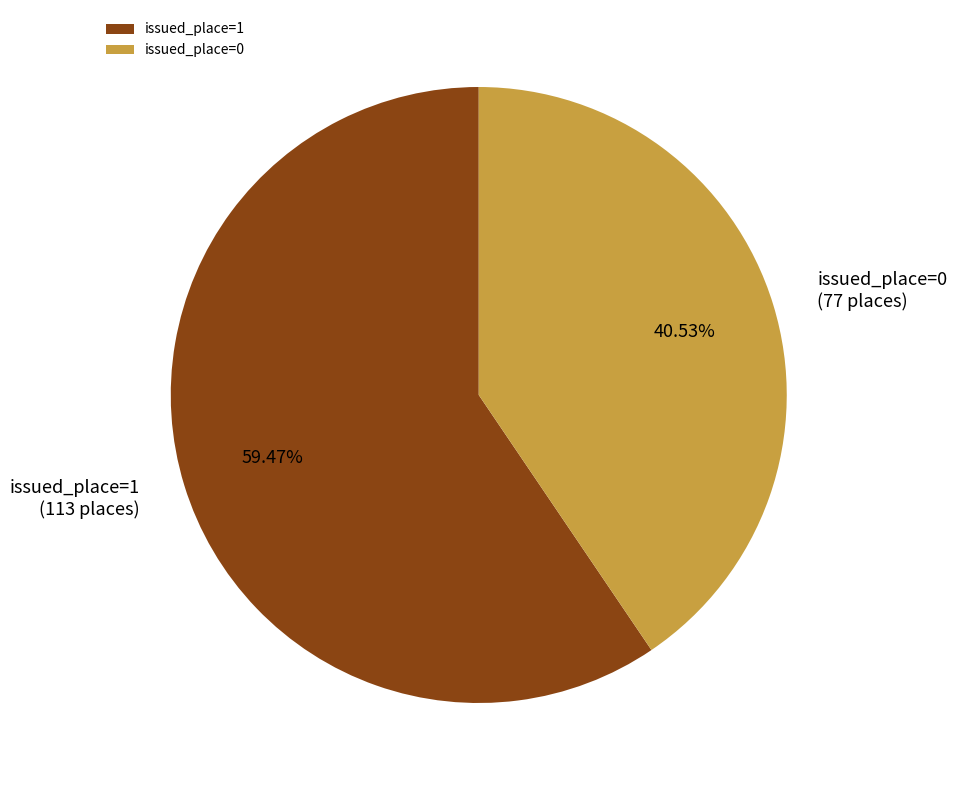

What percentage do issued_place=1 and issued_place=0 together represent?

100.0%